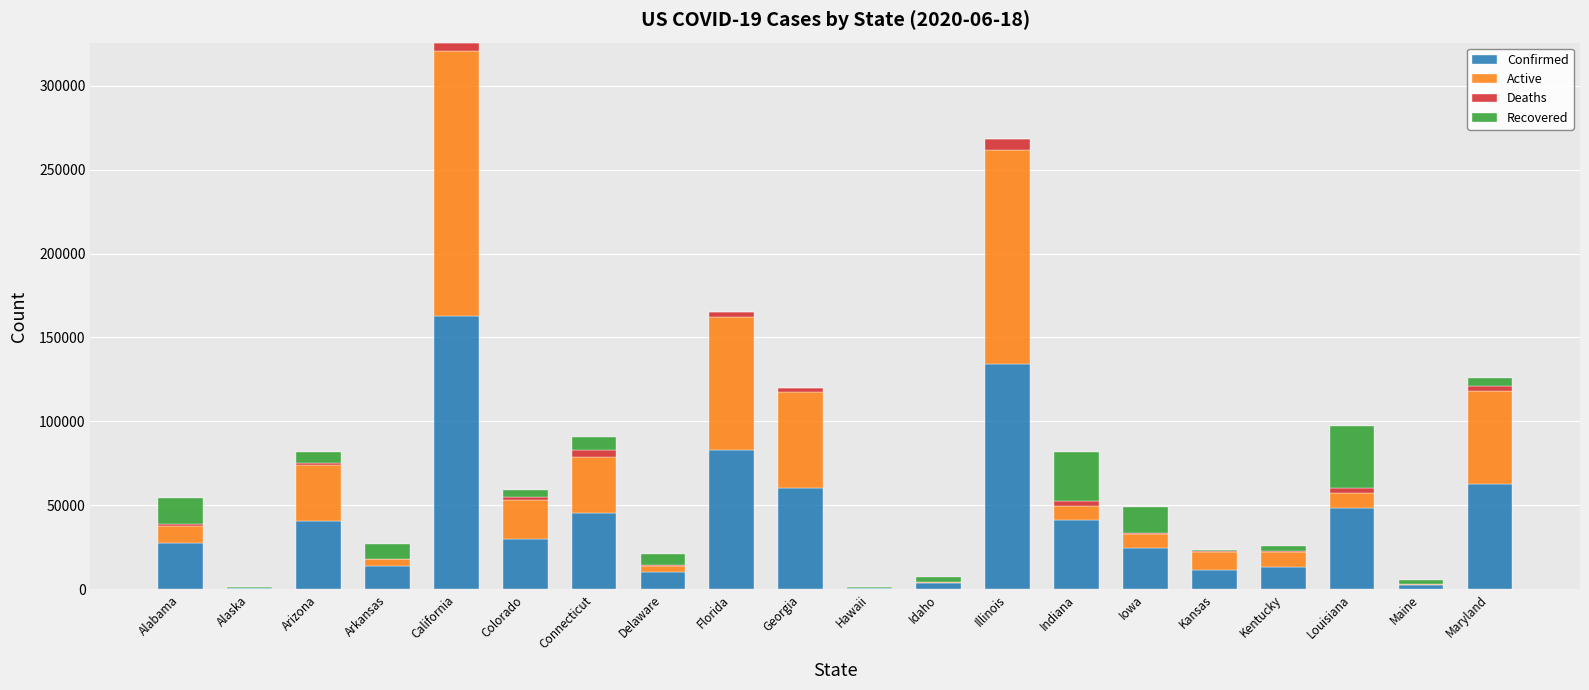

Are the bars grouped side by side (vs. stacked)?

No